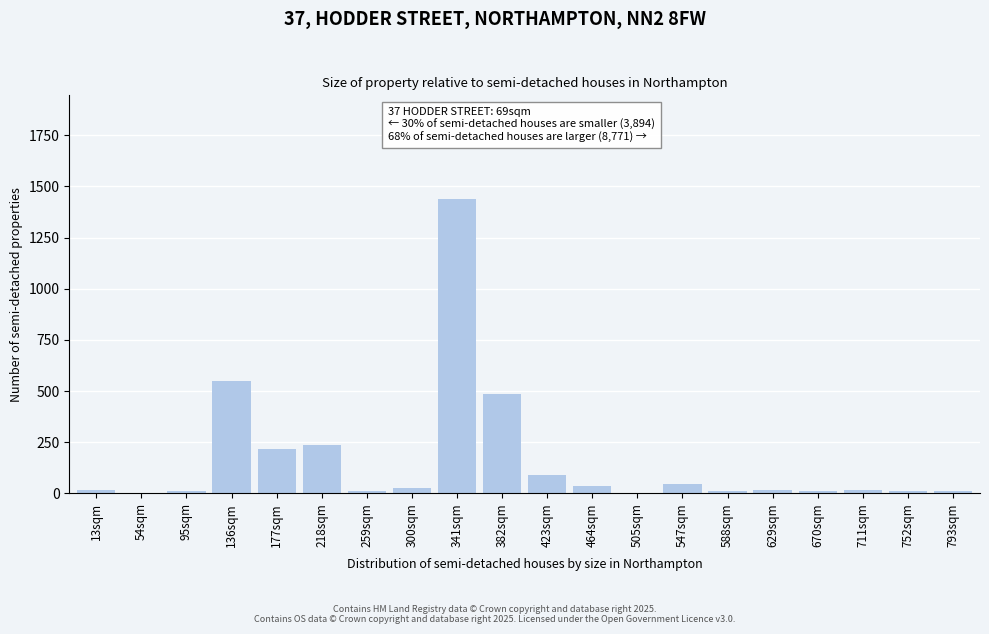

At which category does the chart reach its peak across all series?

341sqm